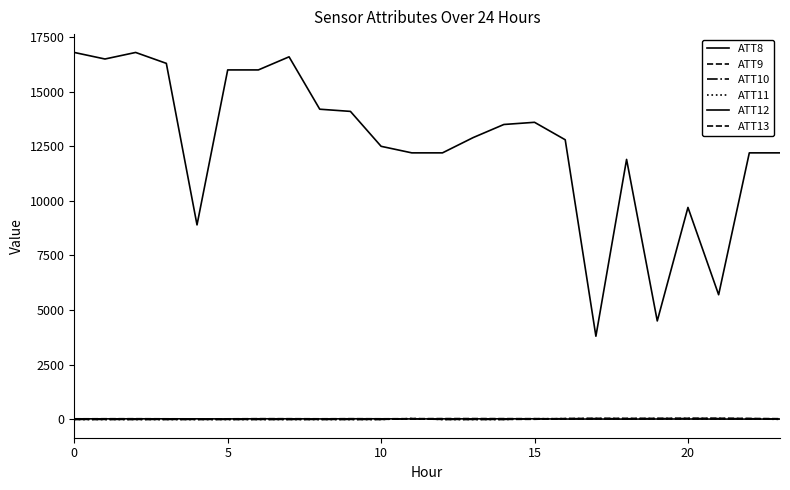

Does the chart have visible grid lines?

No